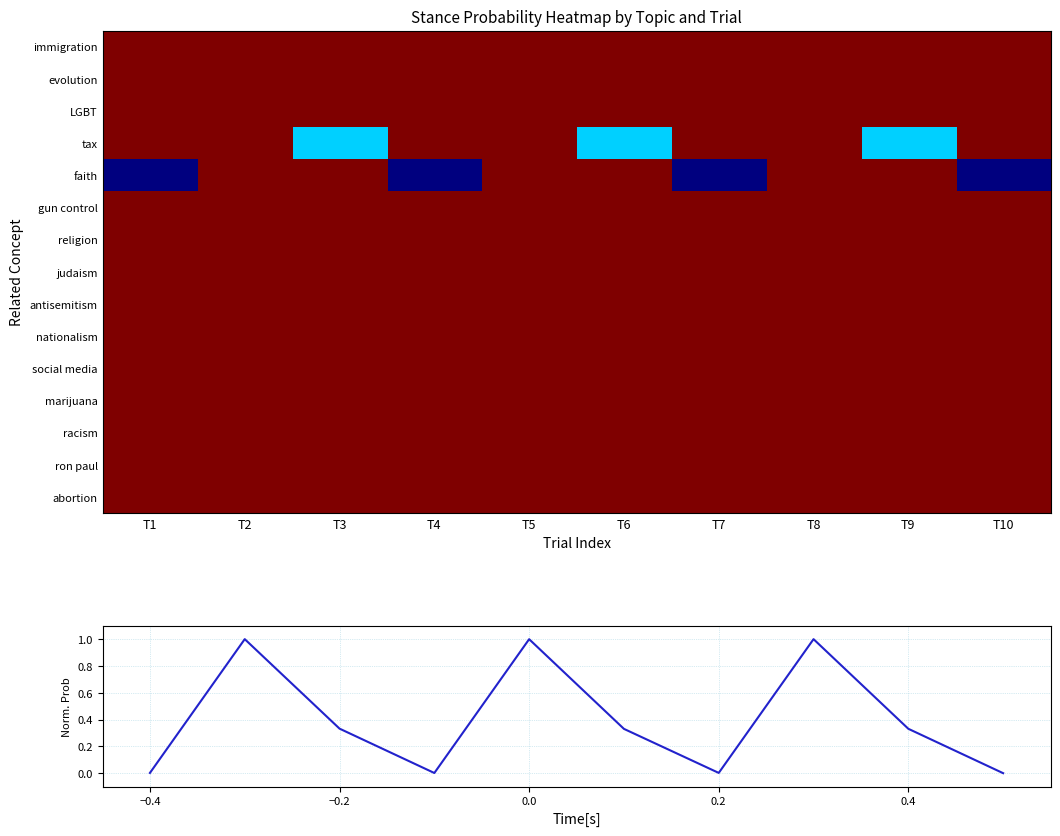

What is the minimum value for abortion?

1.0